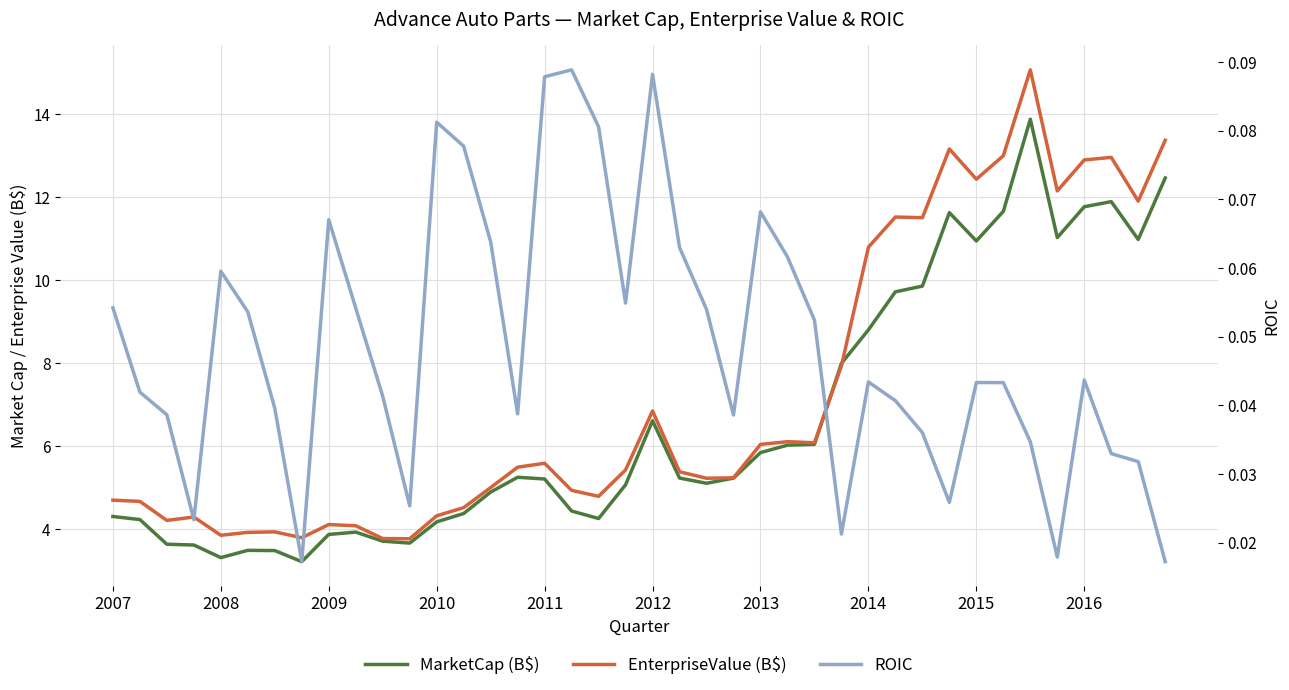

Where does the EnterpriseValue (B$) series first go above 5?

14